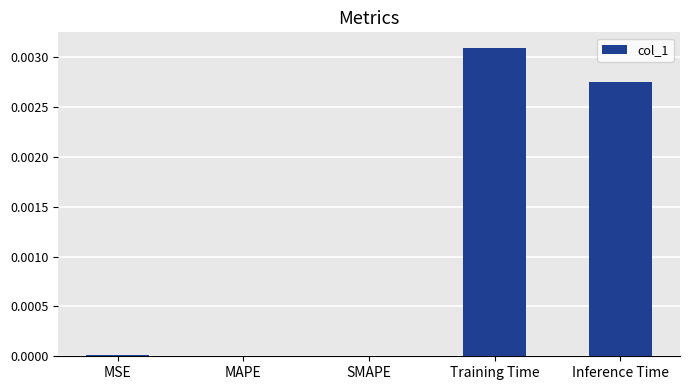

Which category has the highest value across all series?

Training Time